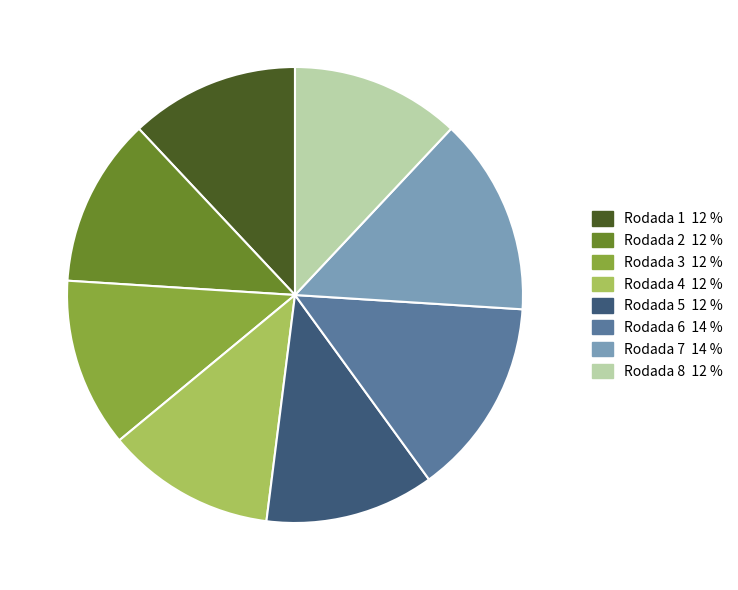

Is Rodada 7 the majority of the pie?

No